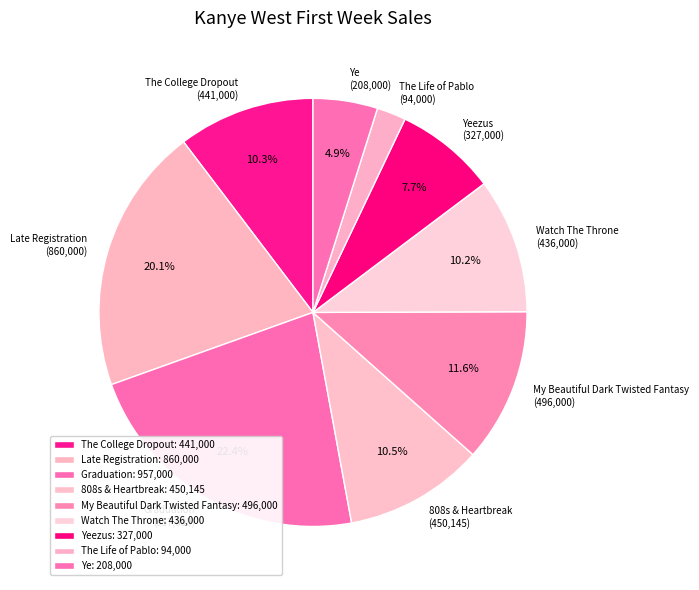

Which has a higher value, Late Registration (860,000) or Yeezus (327,000)?

Late Registration (860,000)